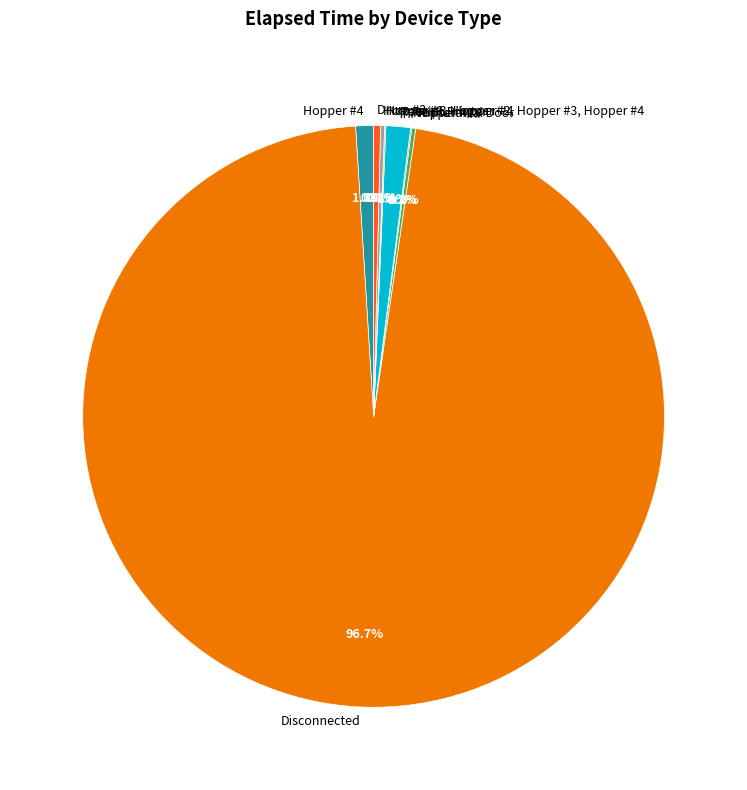

Between Hopper #4 and Disconnected, which is larger?

Disconnected